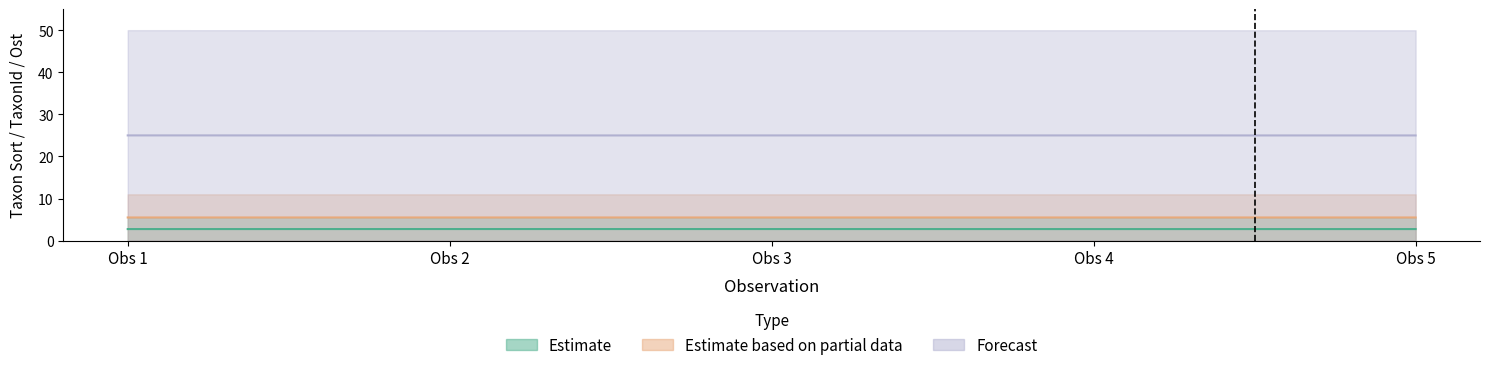

How many Estimate based on partial data values are between 5 and 6?

5